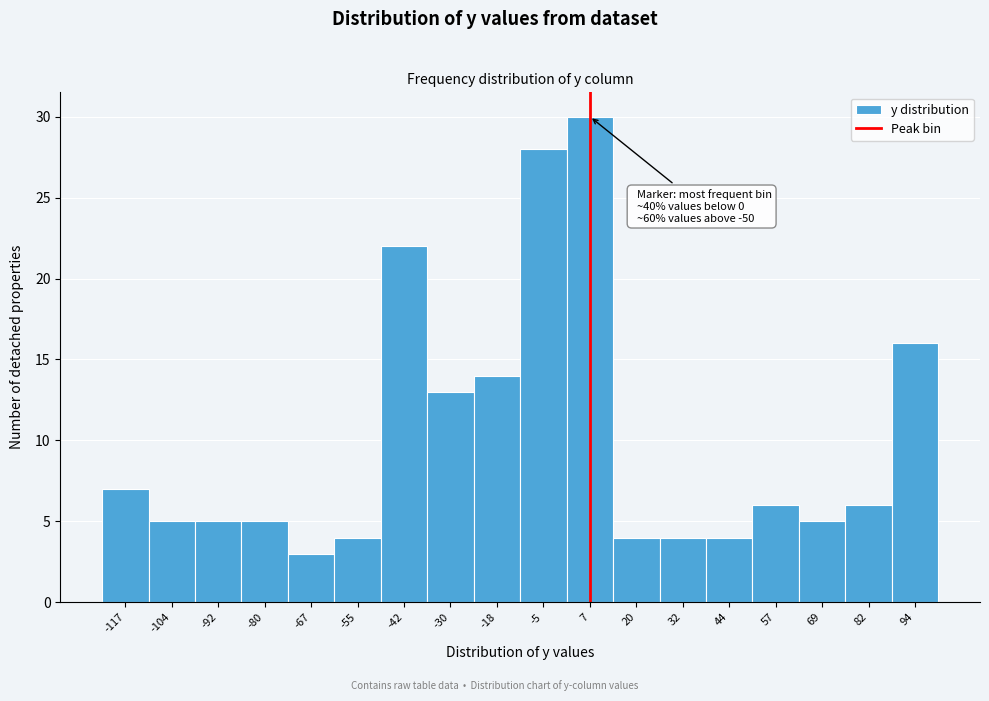

Reading left to right, list all the values displayed in this chart.

-117=7	-104=5	-92=5	-80=5	-67=3	-55=4	-42=22	-30=13	-18=14	-5=28	7=30	20=4	32=4	44=4	57=6	69=5	82=6	94=16